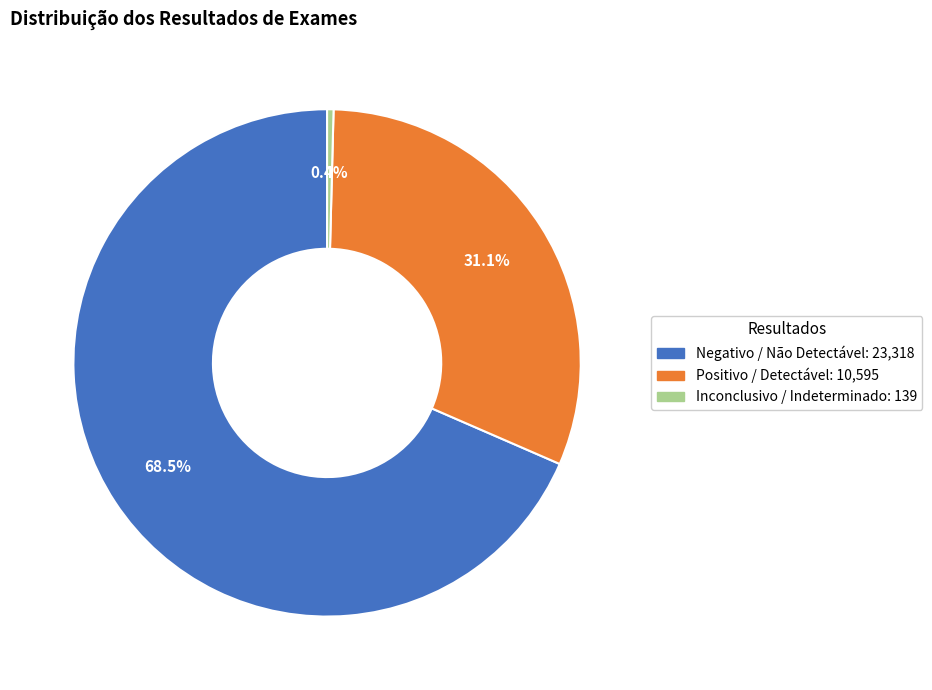

Which slice is the smallest?

Inconclusivo / Indeterminado